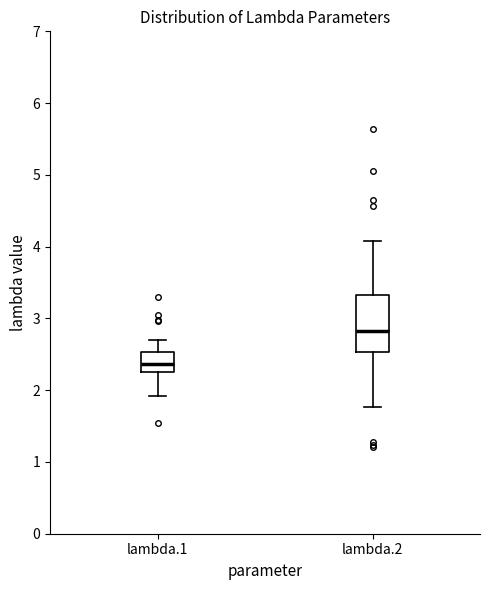

Reading left to right, transcribe this box plot: for each box, give where its median line is, the range the box spans, and where its two whiskers end, as read against the y-axis. The values are not printed on the chart, so give them approximately, as read against the axis.

lambda.1: median 2.4, box 2.3 to 2.5, whiskers 1.9 to 2.7
lambda.2: median 2.8, box 2.5 to 3.3, whiskers 1.8 to 4.1